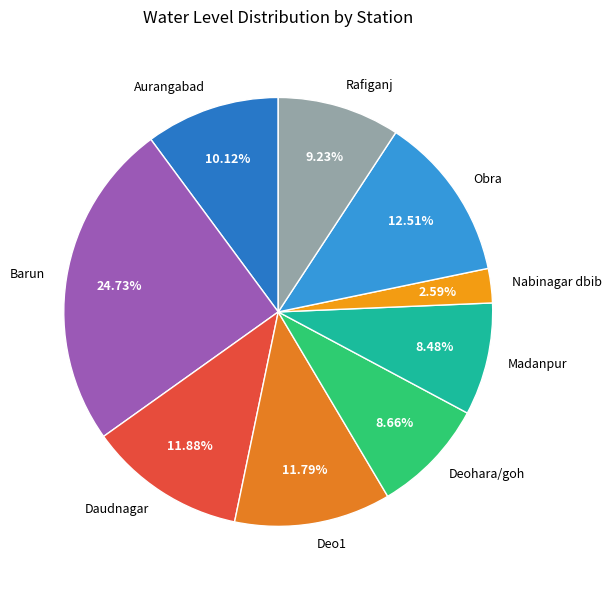

Count the number of slices in the pie.

9